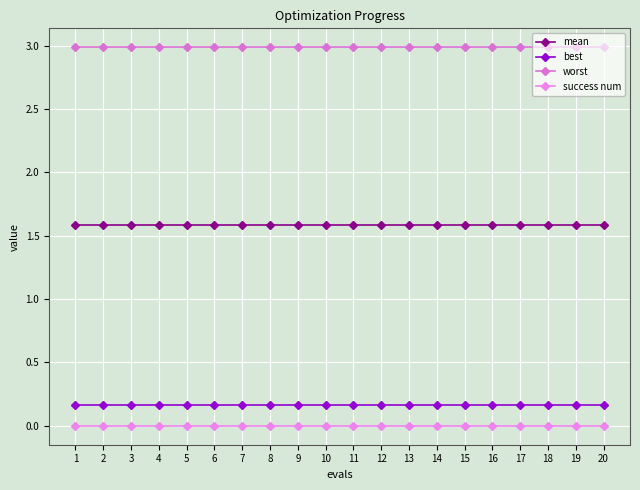

True or false: worst and success num cross at least once.

False